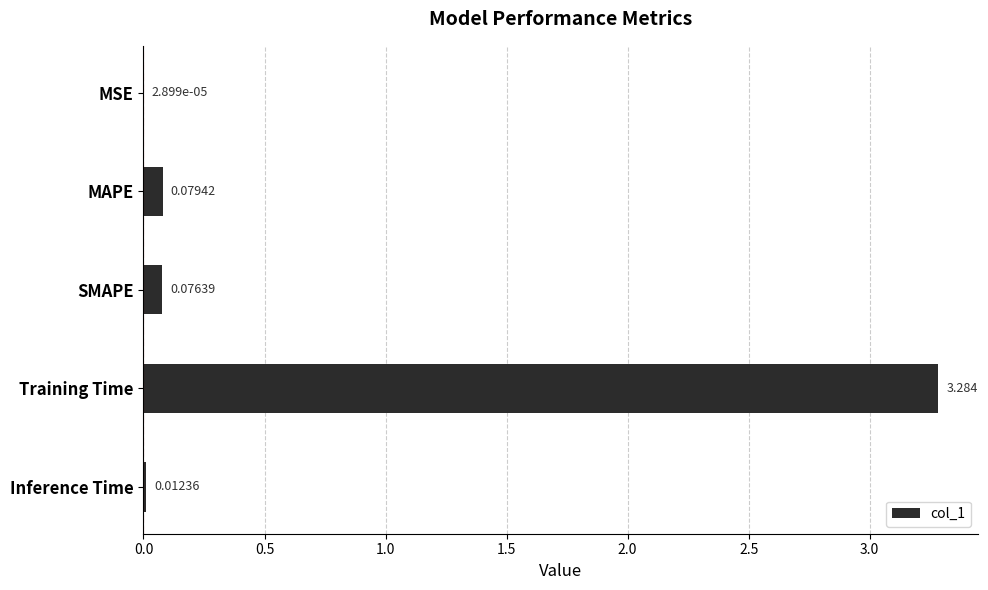

Which label corresponds to the largest value in the chart?

Training Time